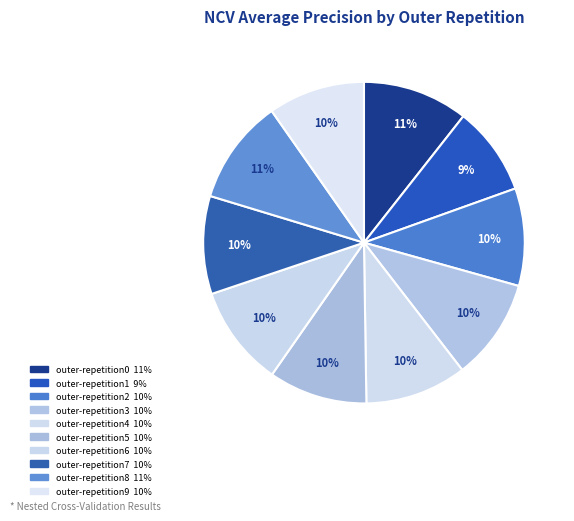

Is it true that outer-repetition6 is 10% of the pie?

True